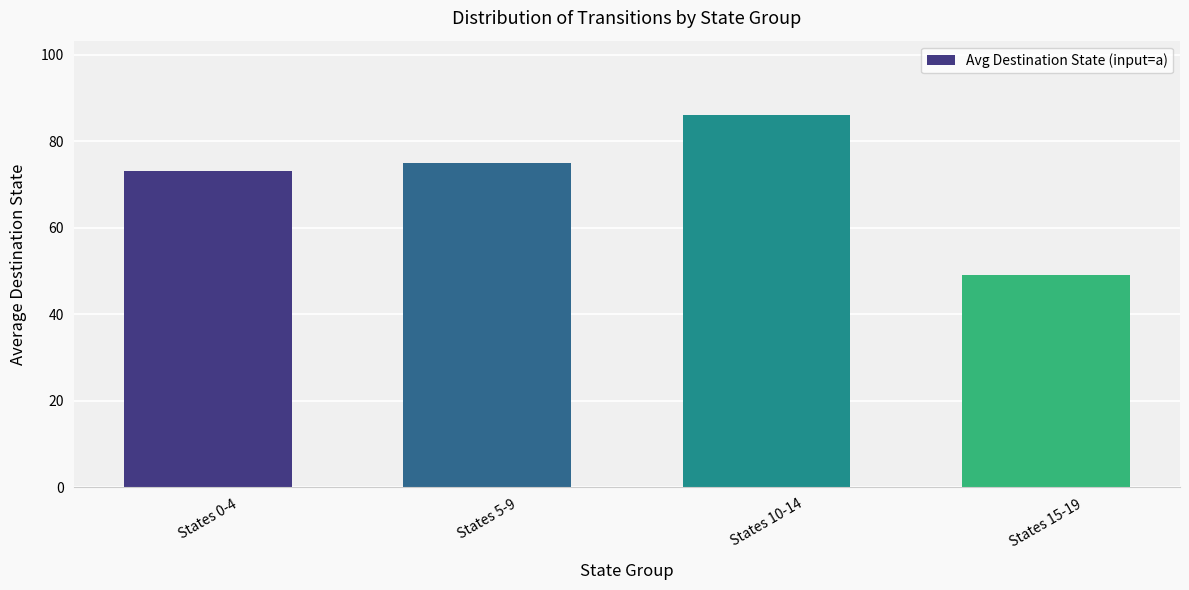

At which category does the chart reach its minimum across all series?

States 15-19